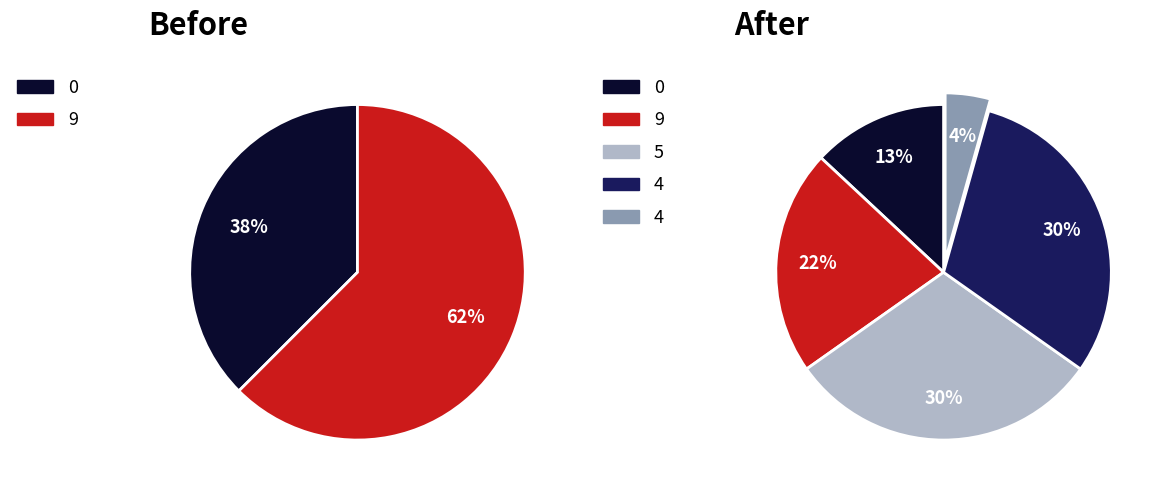

Count the number of slices in the pie.

5